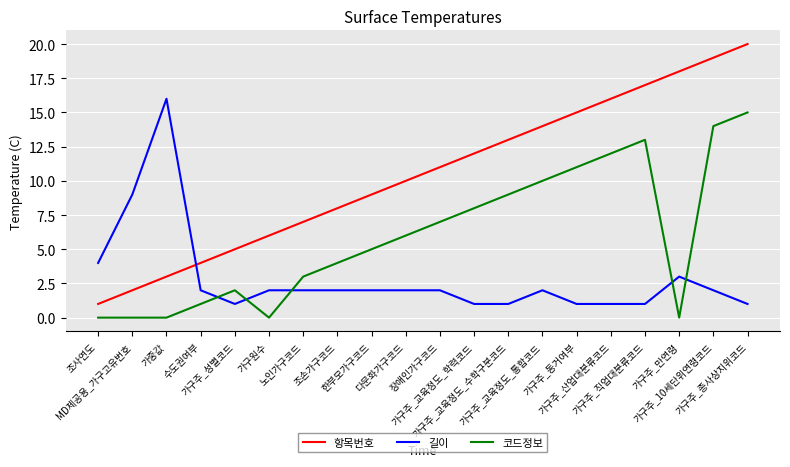

What are all the series names shown in the legend?

항목번호, 길이, 코드정보